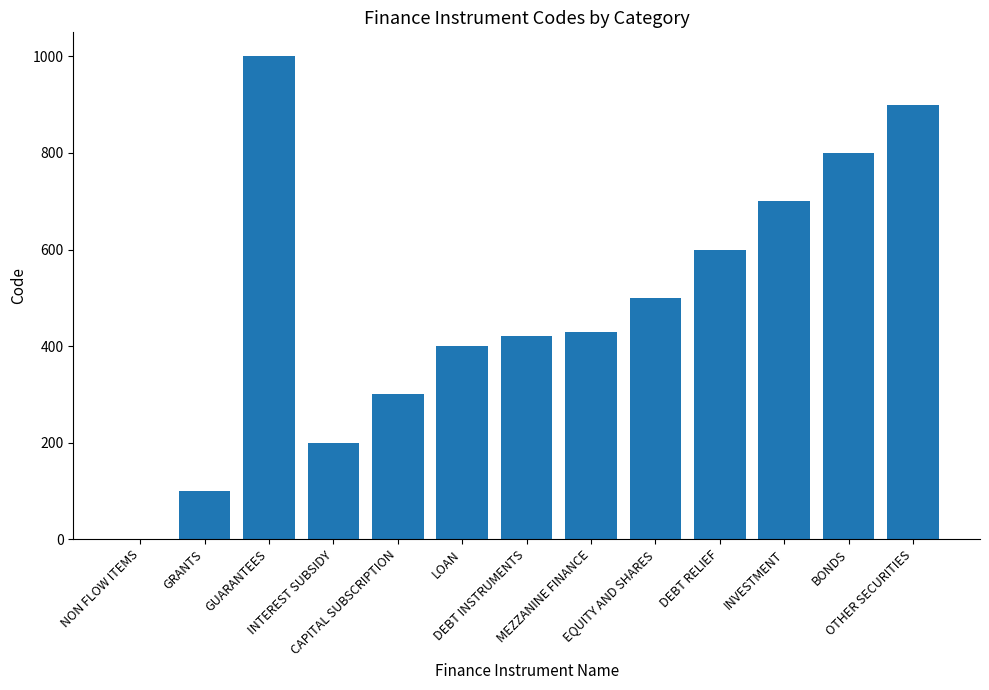

Which has a higher value, LOAN or MEZZANINE FINANCE?

MEZZANINE FINANCE